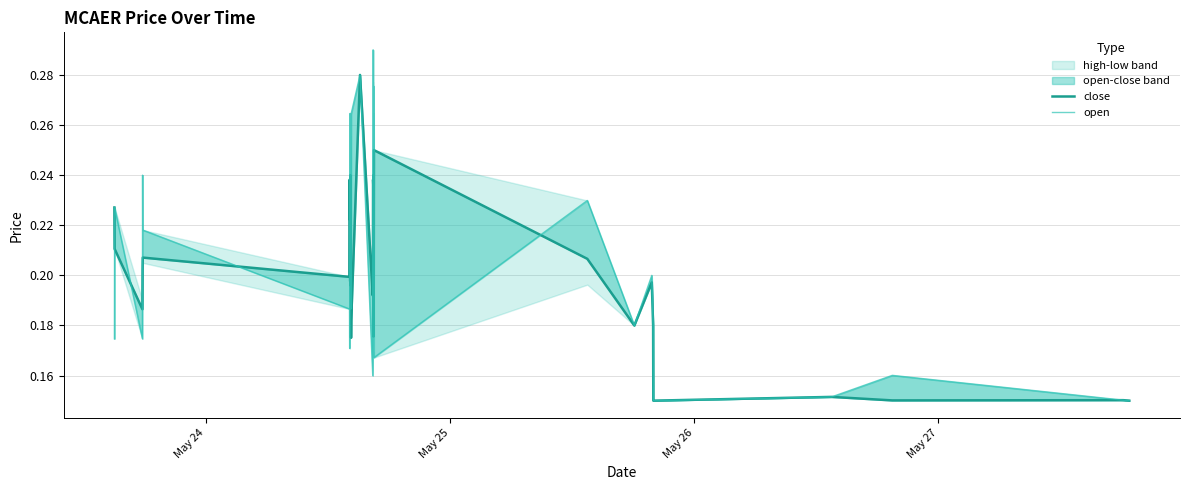

How many lines are shown in the chart?

2